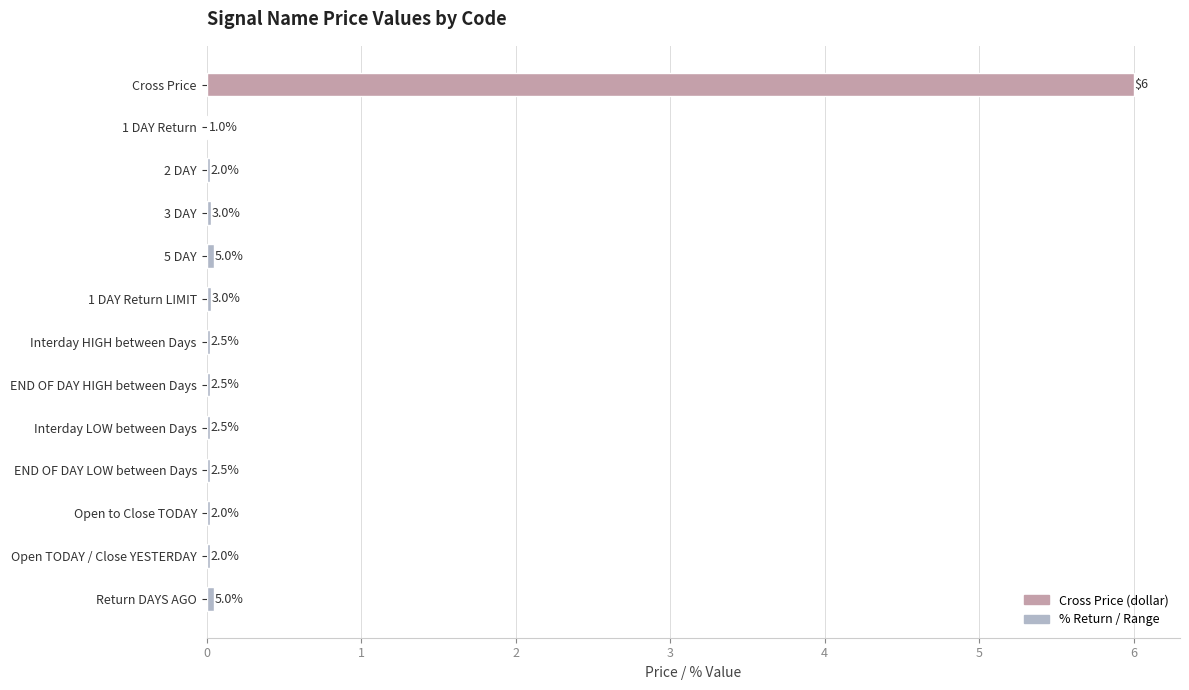

Rank the categories by value from highest to lowest.

Cross Price, 5 DAY, Return DAYS AGO, 3 DAY, 1 DAY Return LIMIT, Interday HIGH between Days, END OF DAY HIGH between Days, Interday LOW between Days, END OF DAY LOW between Days, 2 DAY, Open to Close TODAY, Open TODAY / Close YESTERDAY, 1 DAY Return